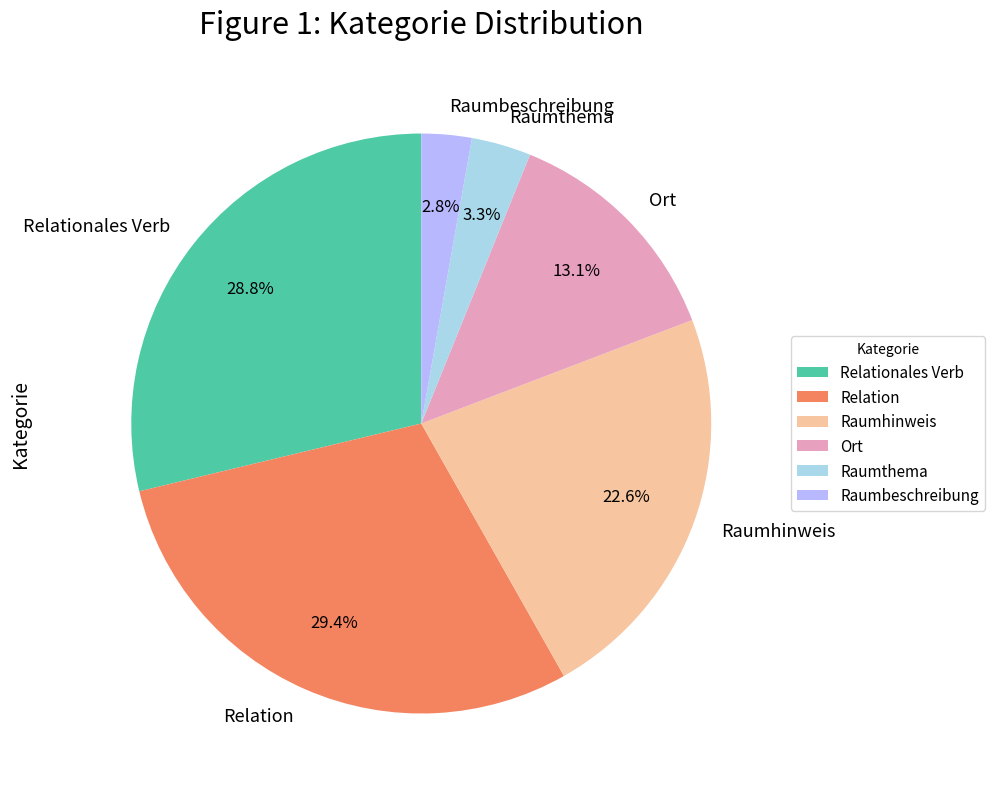

To the nearest percent, what is the combined percentage of Raumthema and Raumhinweis?

26%